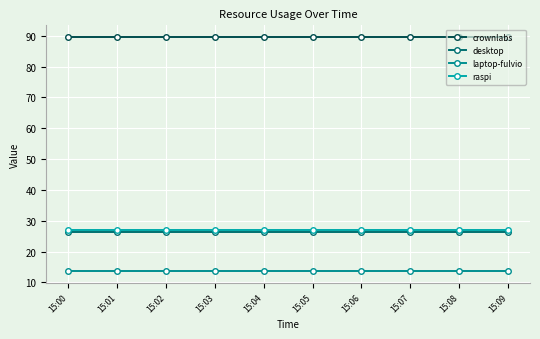

Reading left to right, extract all data points from this chart.

crownlabs: 89.6	89.6	89.6	89.6	89.6	89.6	89.6	89.6	89.6	89.6
desktop: 26.5	26.5	26.5	26.5	26.5	26.5	26.5	26.5	26.5	26.5
laptop-fulvio: 13.7	13.7	13.7	13.7	13.7	13.7	13.7	13.7	13.7	13.7
raspi: 27.1	27.1	27.1	27.1	27.1	27.1	27.1	27.1	27.1	27.1